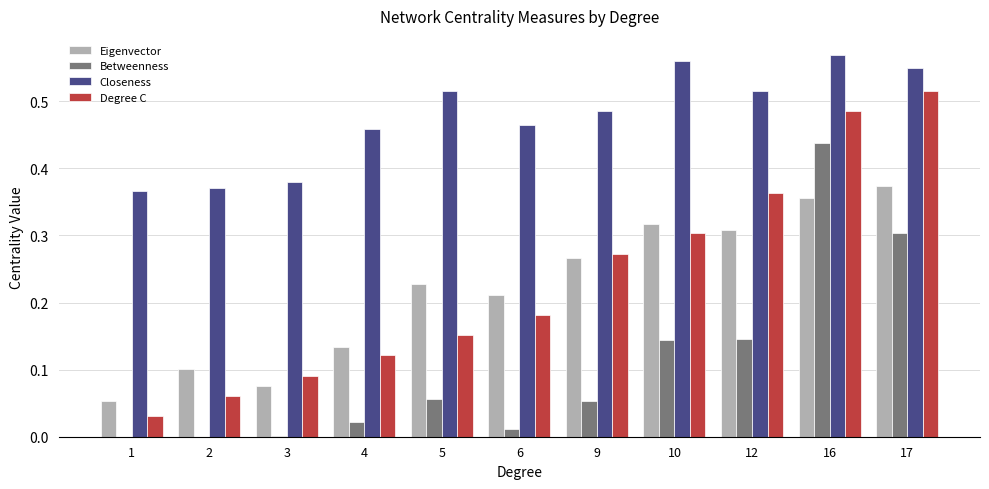

What is the total value across all series at 9?

1.1